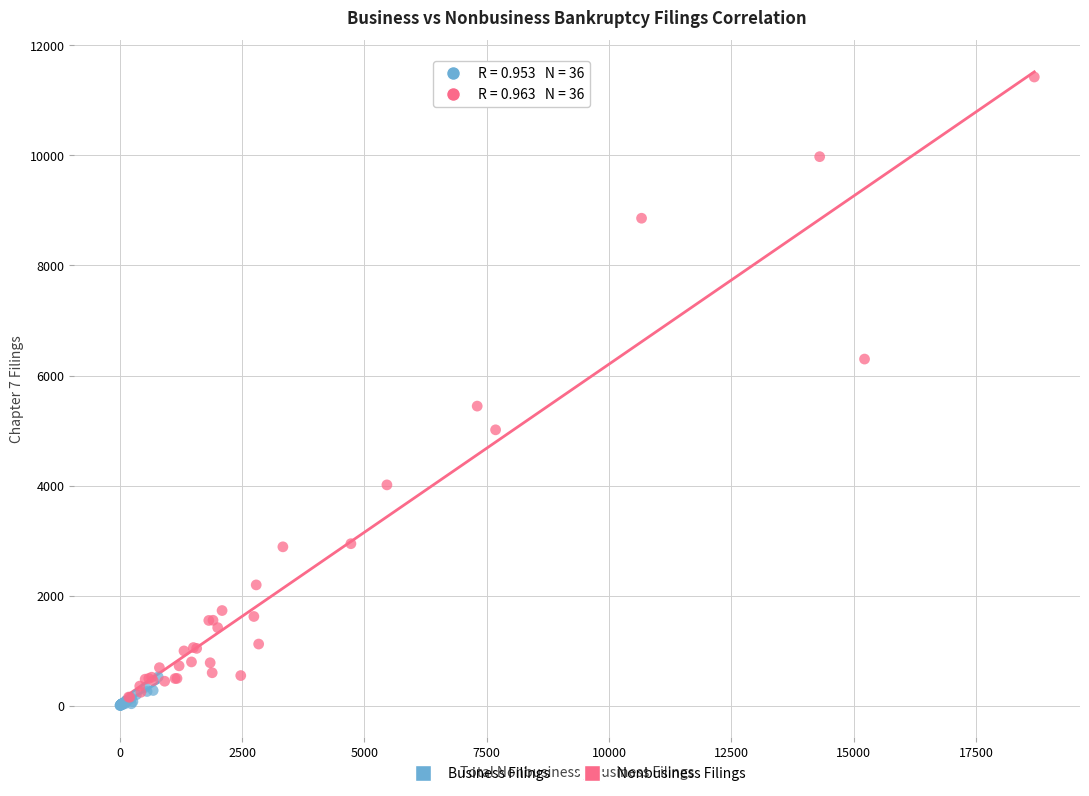

Which series contains the highest Y value?

Nonbusiness Filings